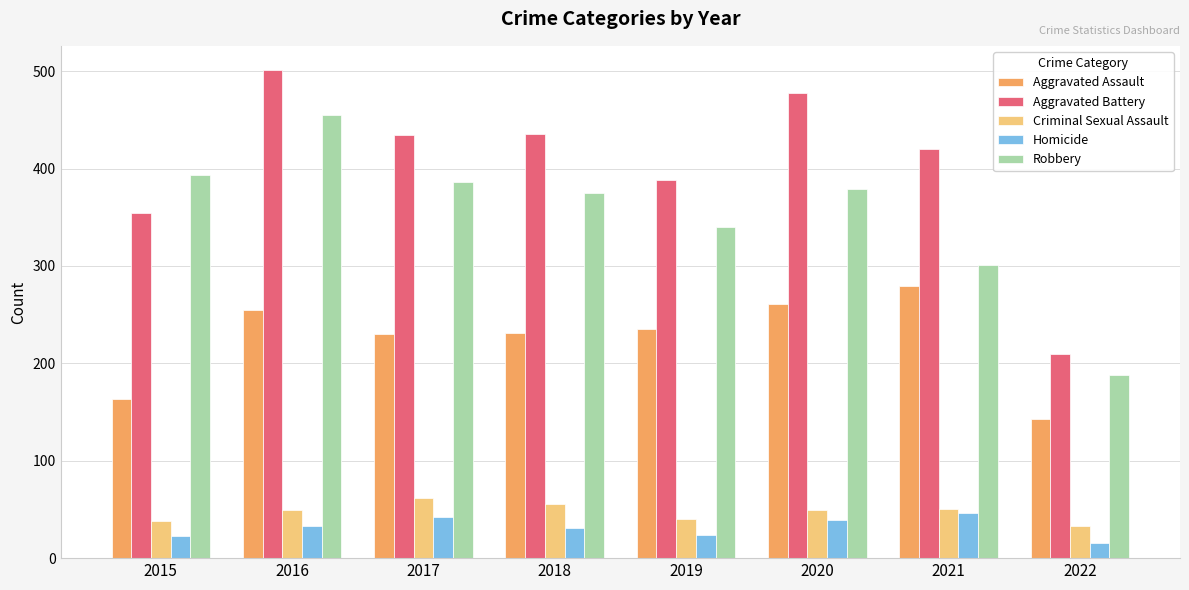

Where does the Aggravated Assault series first go above 235?

2016